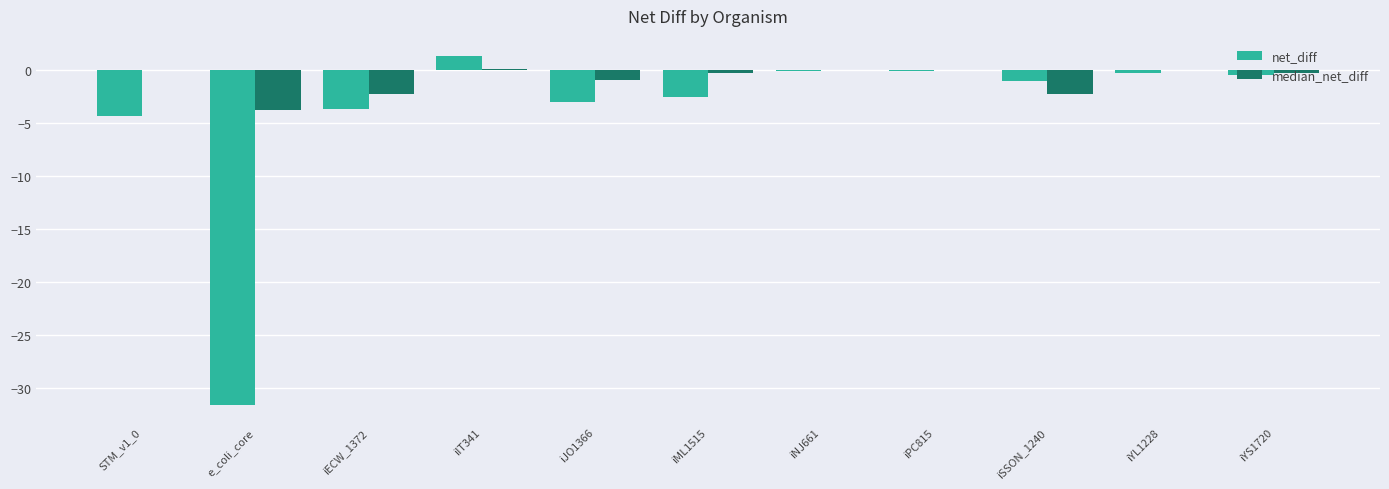

Which category has the highest value in the net_diff series?

iIT341